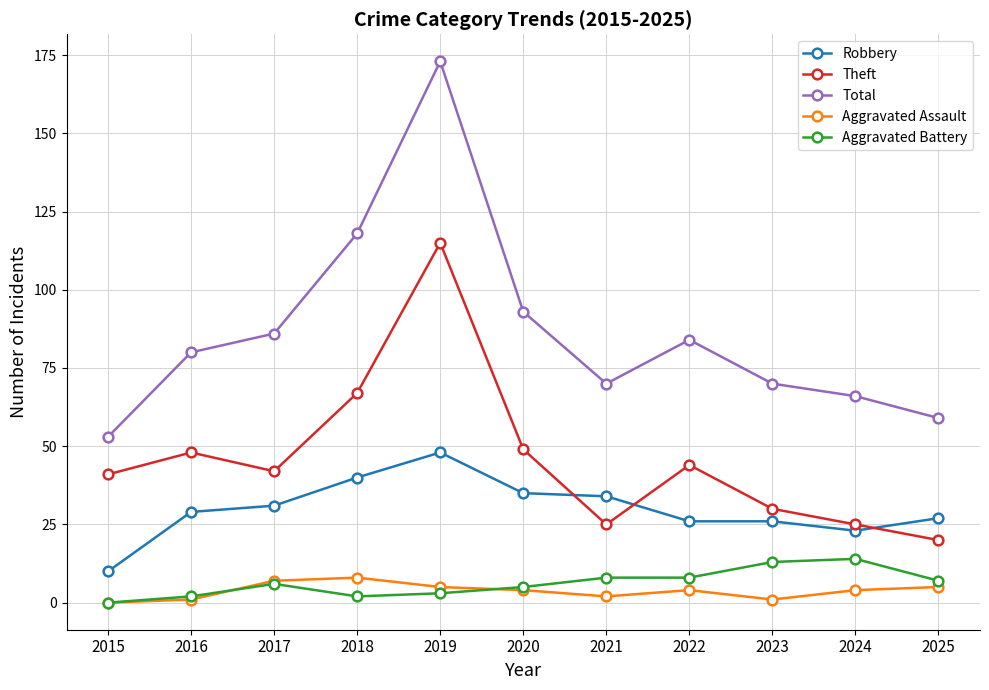

True or false: Total and Aggravated Battery cross at least once.

False